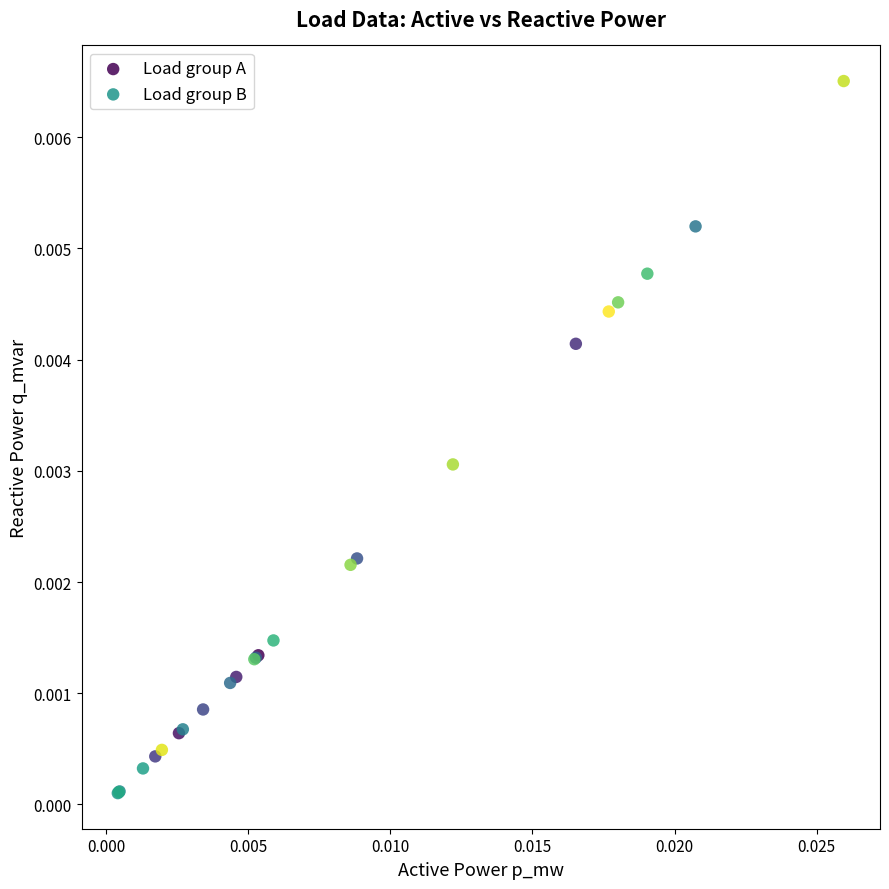

What are all the series names shown in the legend?

Load group A, Load group B